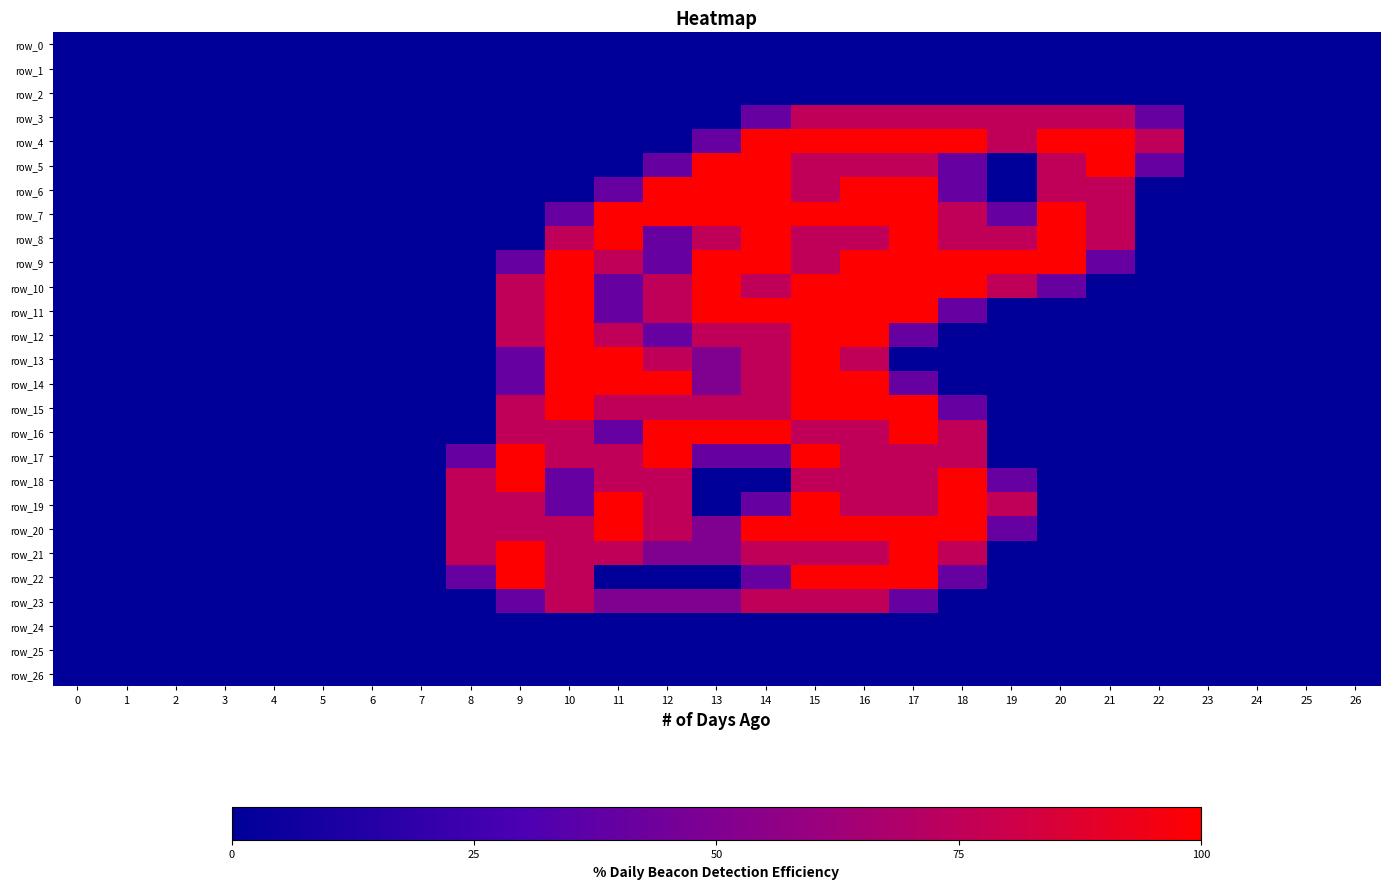

The value of row_7 at 11 is 2.0. True or false?

True